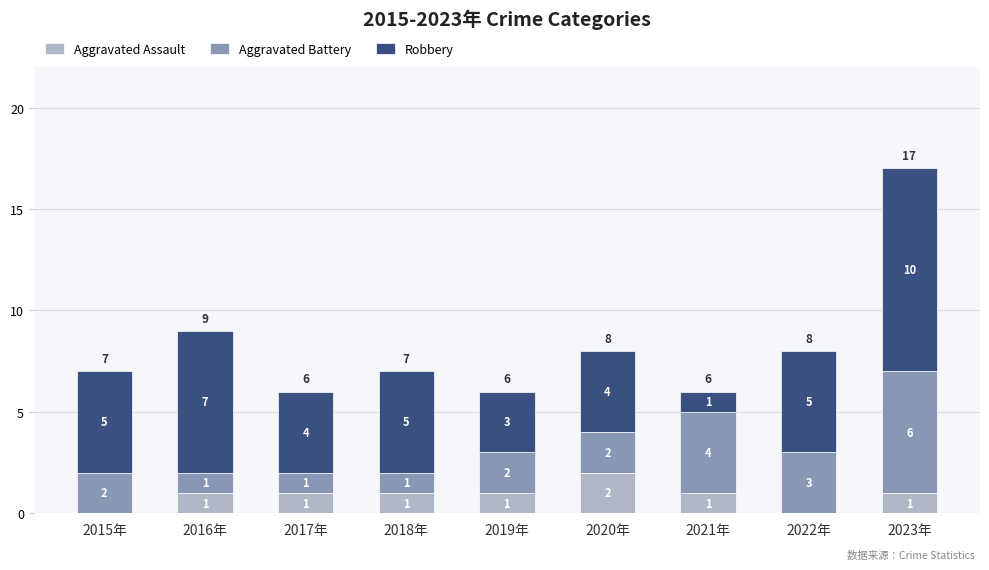

What is the total value across all series at 2015年?

7